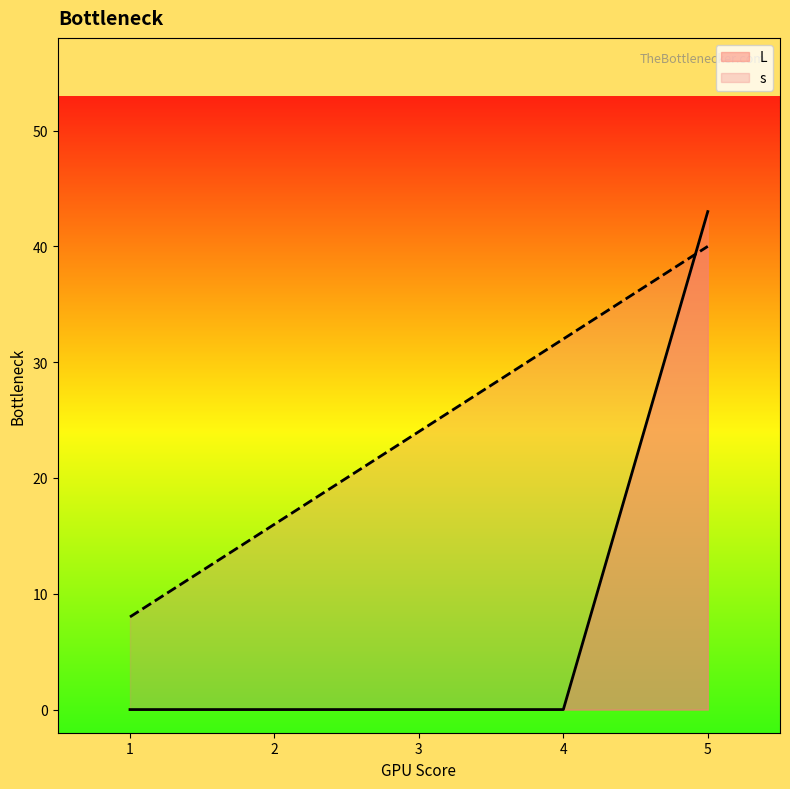

The value of L at 2 is 0. True or false?

True